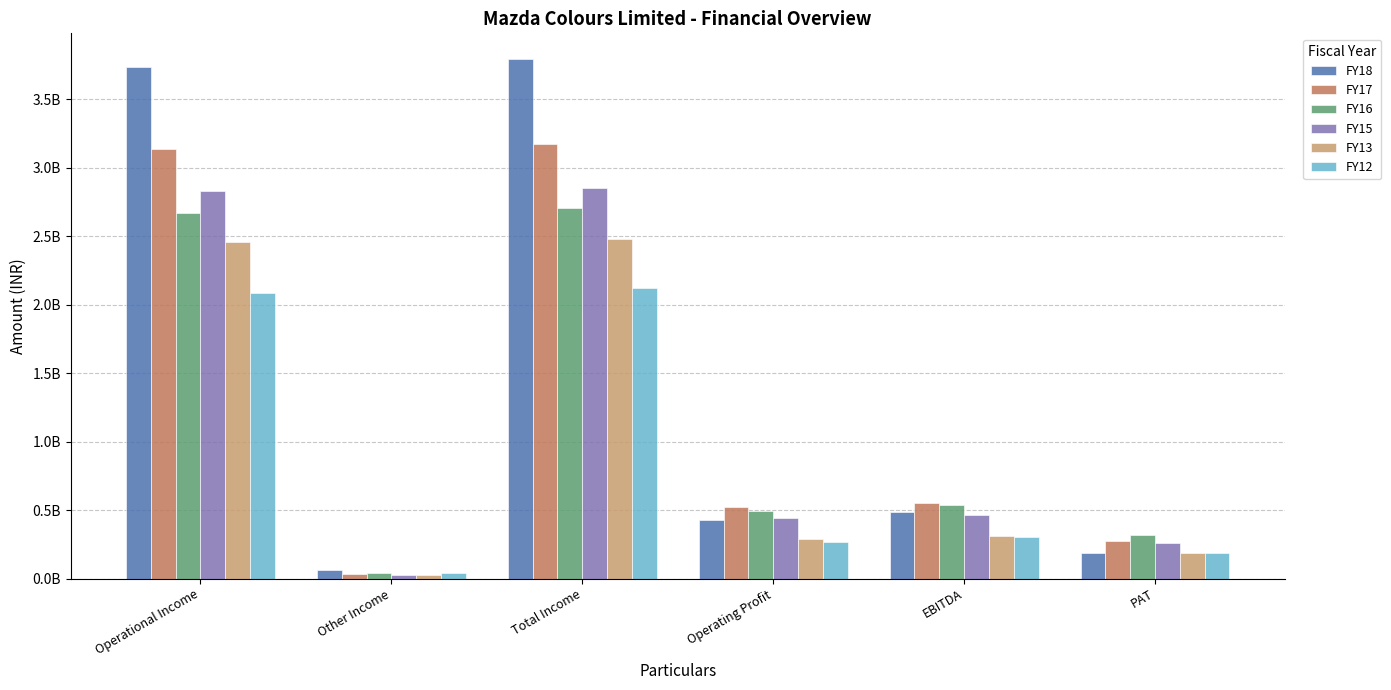

Reading left to right, list all the values displayed in this chart.

FY18: Operational Income=3732314104	Other Income=59905023	Total Income=3792219127	Operating Profit=429512072	EBITDA=489417095	PAT=185286948
FY17: Operational Income=3138904284	Other Income=33219994	Total Income=3172124278	Operating Profit=519884771	EBITDA=553104765	PAT=270682824
FY16: Operational Income=2668289306	Other Income=39019292	Total Income=2707308598	Operating Profit=495212509	EBITDA=534231801	PAT=318026272
FY15: Operational Income=2830720472	Other Income=23963331	Total Income=2854683803	Operating Profit=441439127	EBITDA=465402458	PAT=259265887
FY13: Operational Income=2458057000	Other Income=22715000	Total Income=2480772000	Operating Profit=288340000	EBITDA=311055000	PAT=186485000
FY12: Operational Income=2087585000	Other Income=37492000	Total Income=2125077000	Operating Profit=268102000	EBITDA=305594000	PAT=182967000